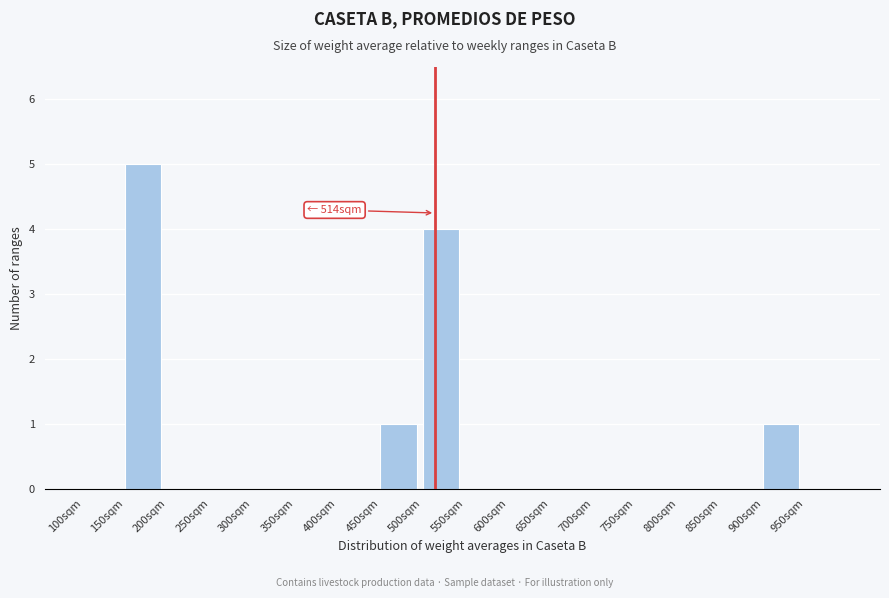

Which range on the x-axis has the tallest bar?

150 to 200